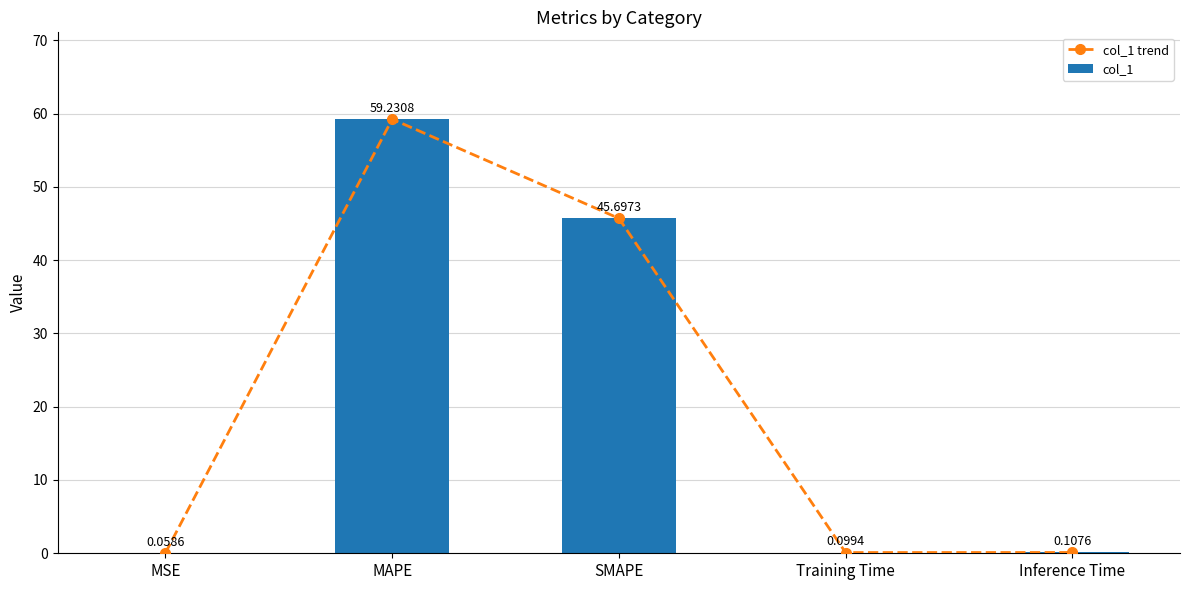

Rank the series at MSE from lowest to highest value.

col_1 trend, col_1